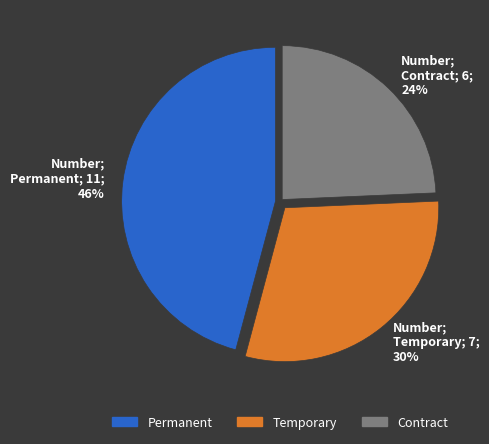

To the nearest percent, what portion does Number; Temporary; 7; 30% represent?

30%